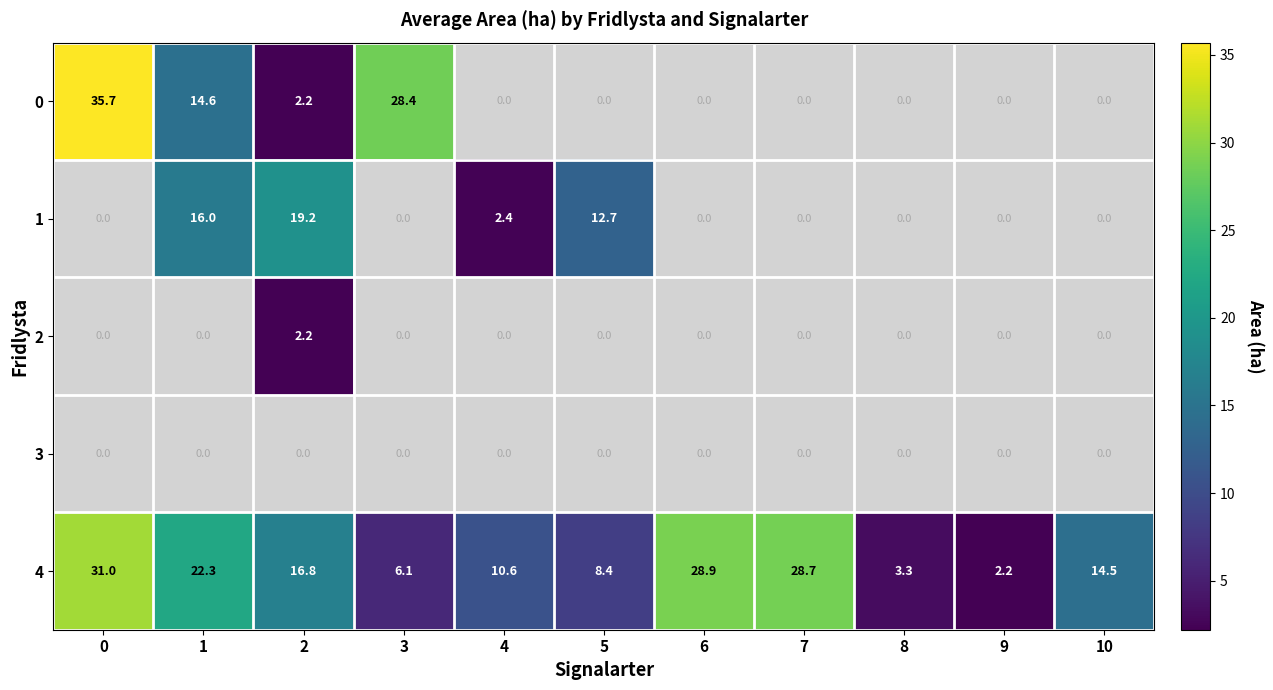

At how many categories does at least one series exceed 2?

11